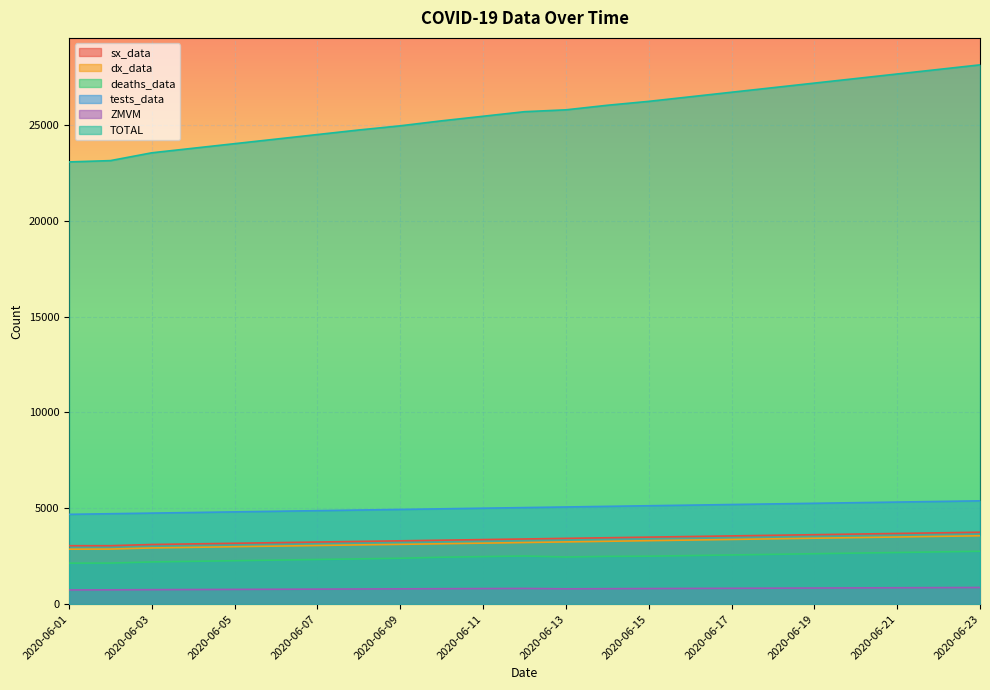

At 2020-06-11, list the series in order from smallest to largest.

ZMVM, deaths_data, dx_data, sx_data, tests_data, TOTAL